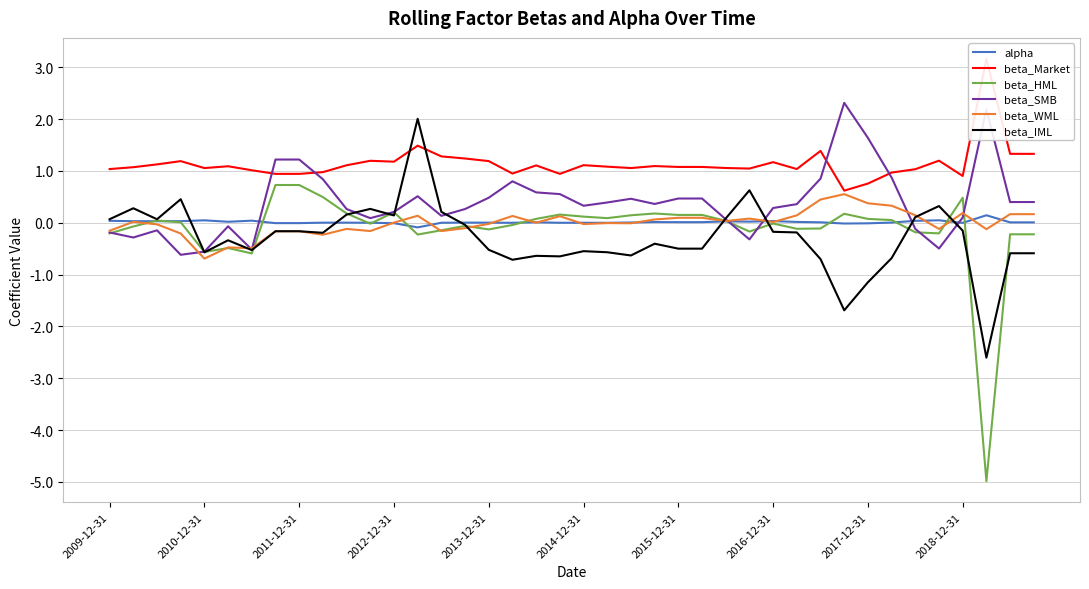

The beta_IML series shows -1.1 at 2017-12-31. True or false?

True